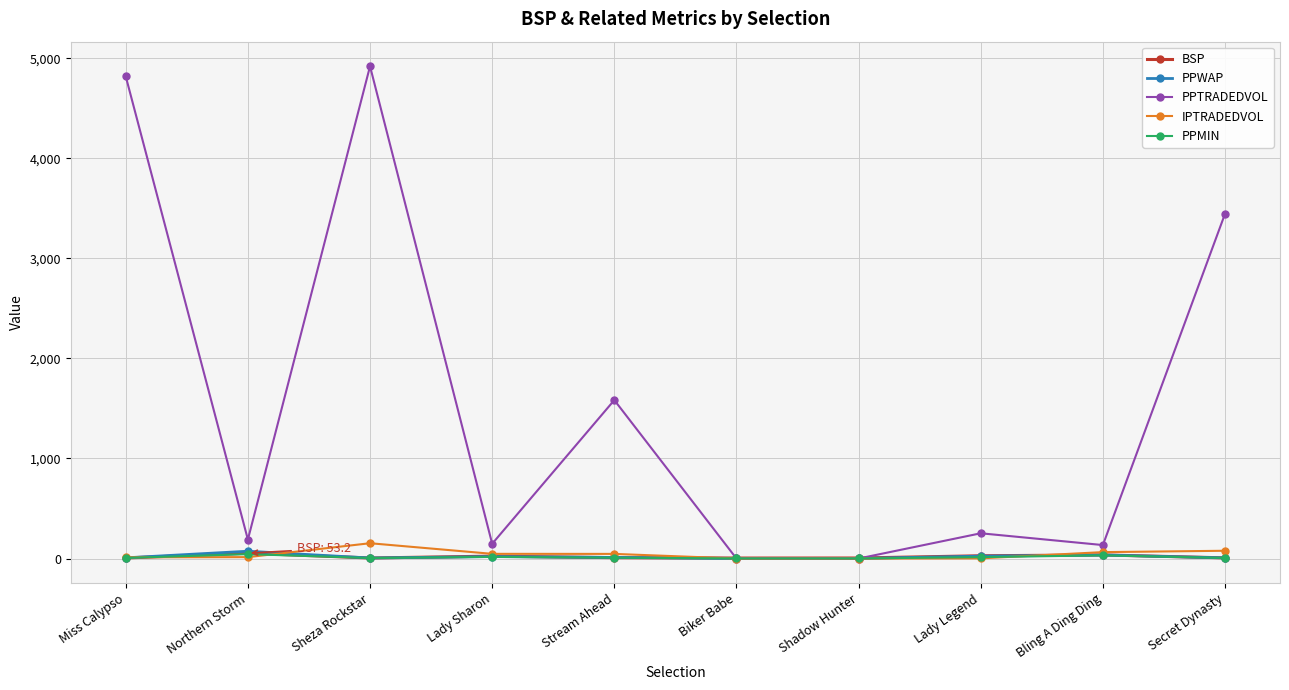

How many data points in PPWAP are less than 11?

5